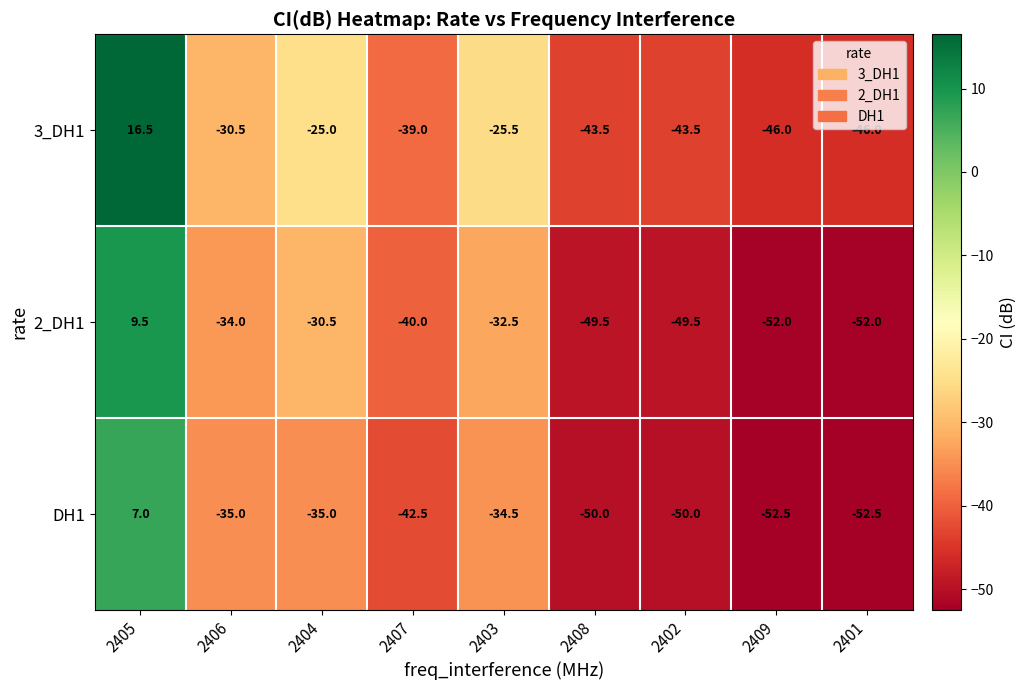

At which label is 2_DH1 closest to -21?

2404